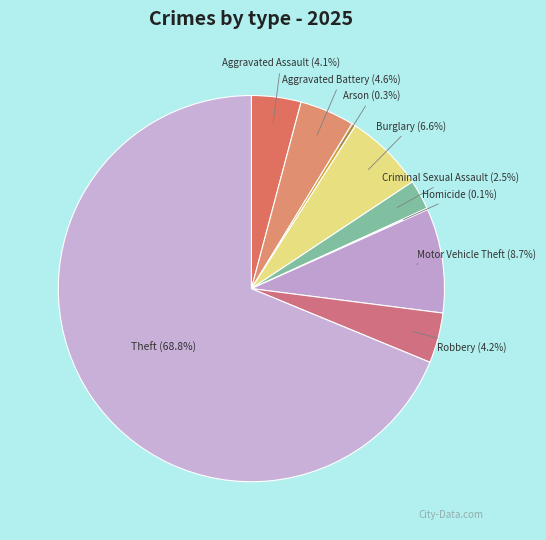

Is there any slice that represents more than half of the pie?

Yes